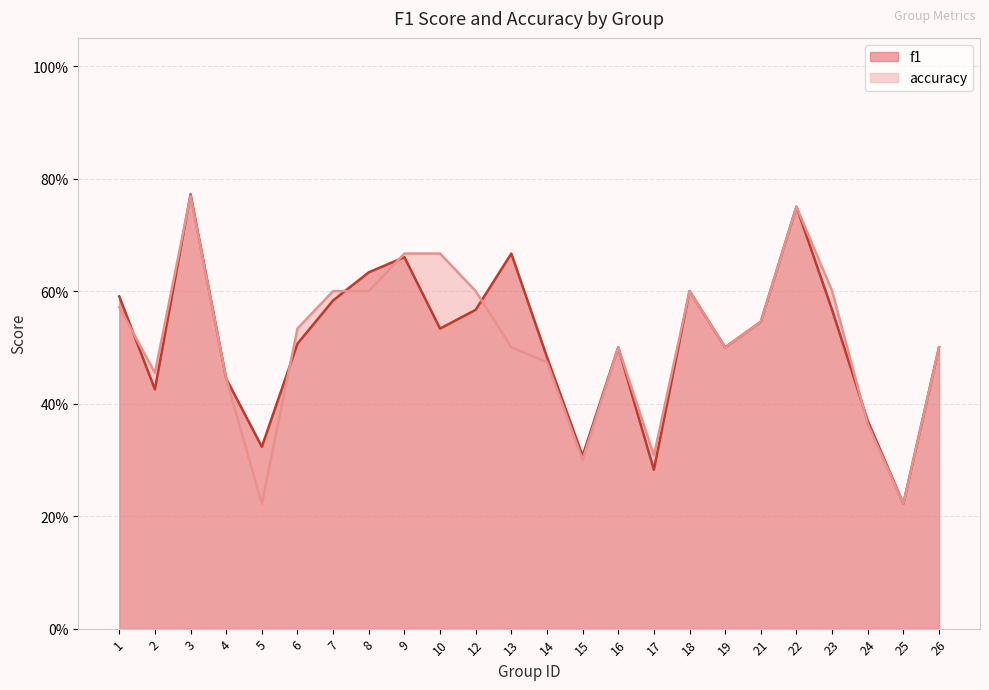

At how many categories does at least one series exceed 0?

24